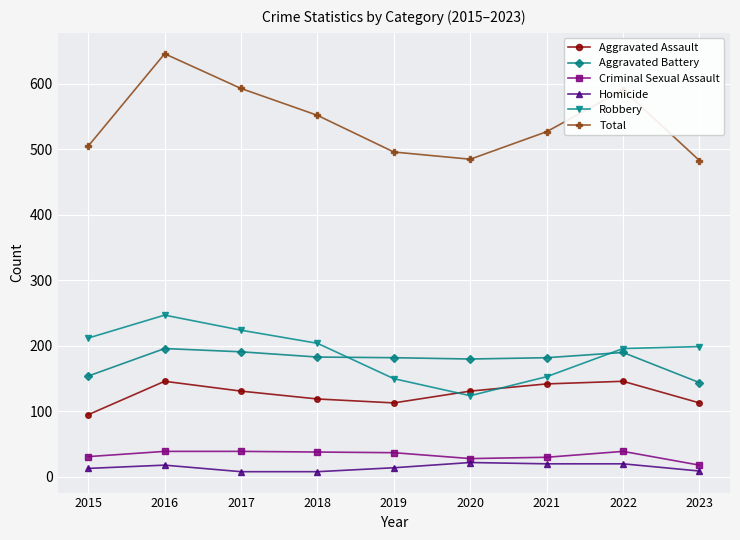

What is the difference between the maximum and minimum values in the Aggravated Battery series?

52